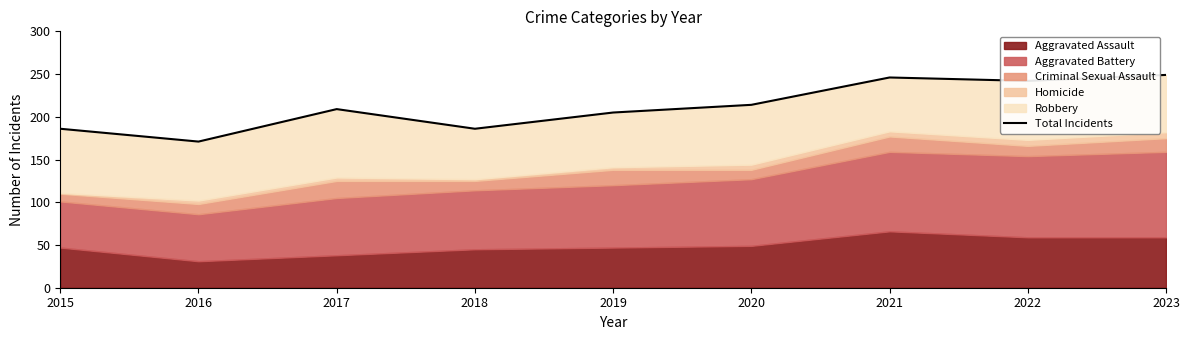

What is the change in value from 2019 to 2023?

+44